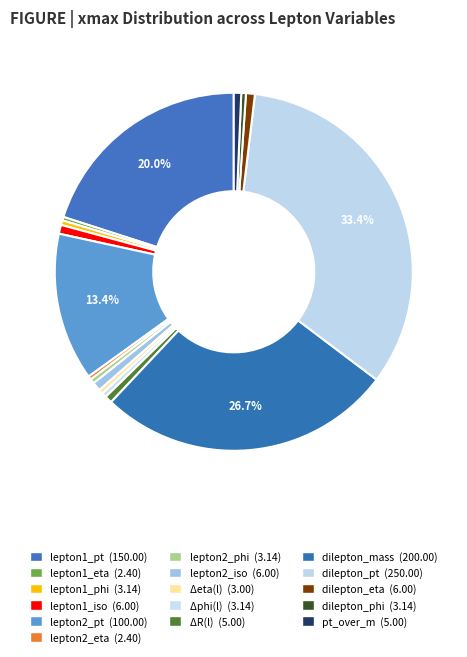

Which slice is the largest?

dilepton_pt